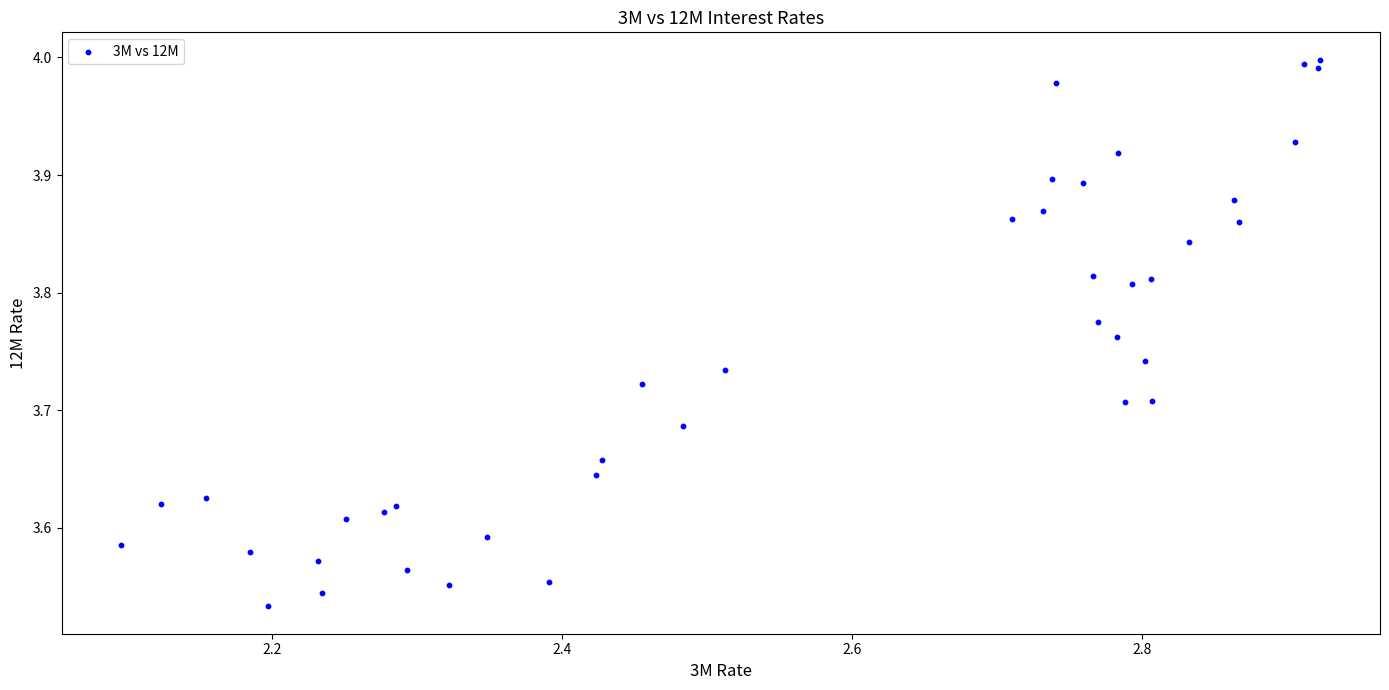

Count the number of points in this scatter plot.

40